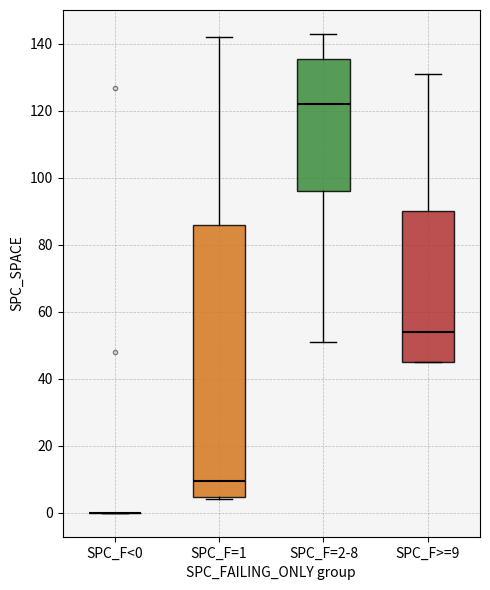

Comparing the boxes themselves (not the whiskers), which one is the tallest?

SPC_F=1